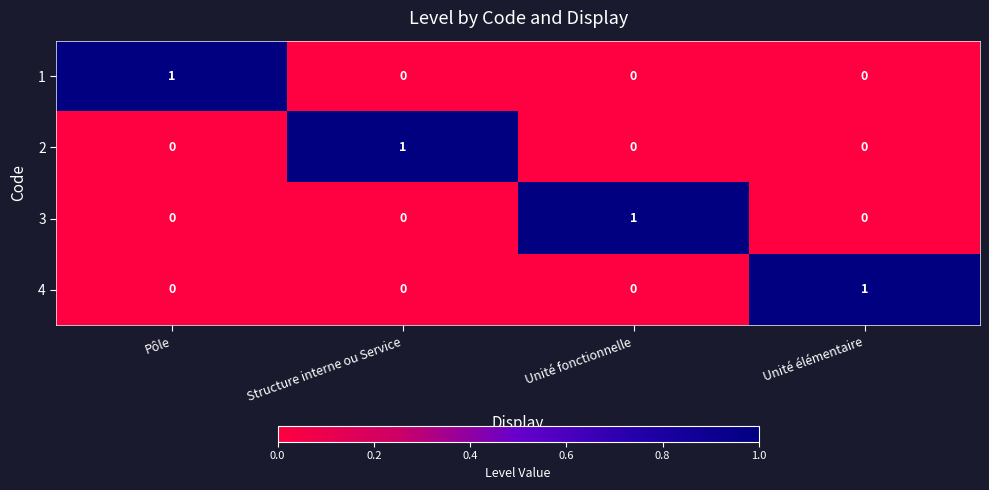

How many 4 values are between 0 and 1?

4